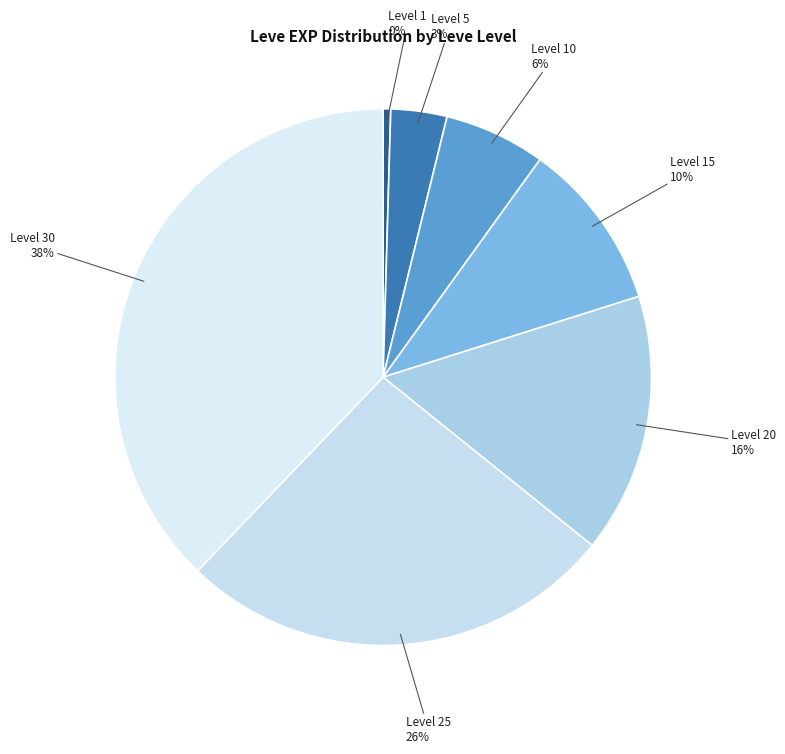

Rank the categories by value from highest to lowest.

Level 30, Level 25, Level 20, Level 15, Level 10, Level 5, Level 1